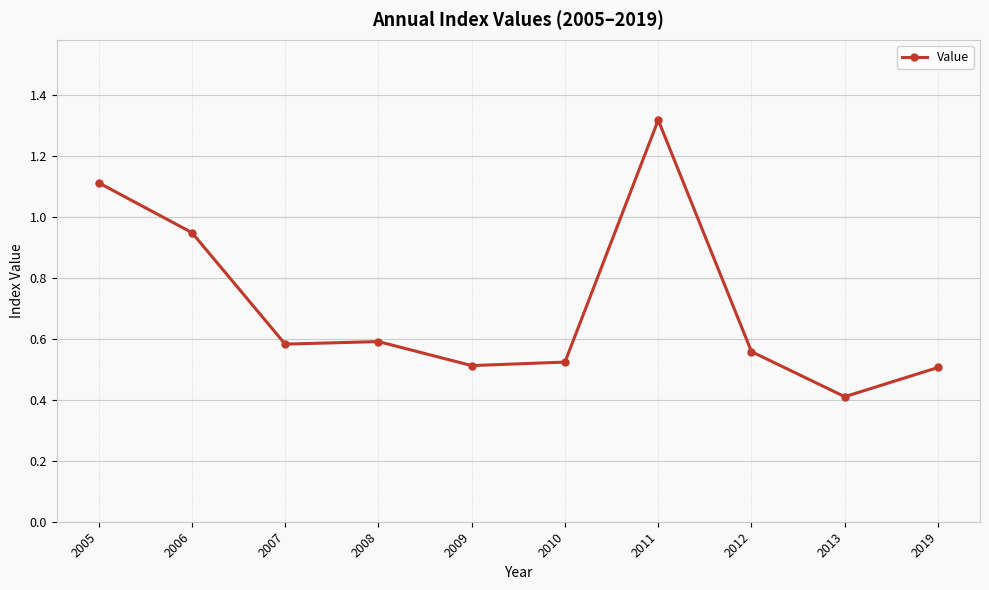

The value at 2019 is 0.8. True or false?

False